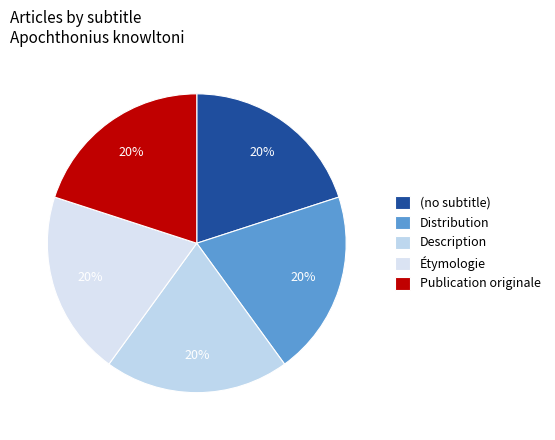

Count the number of slices in the pie.

5